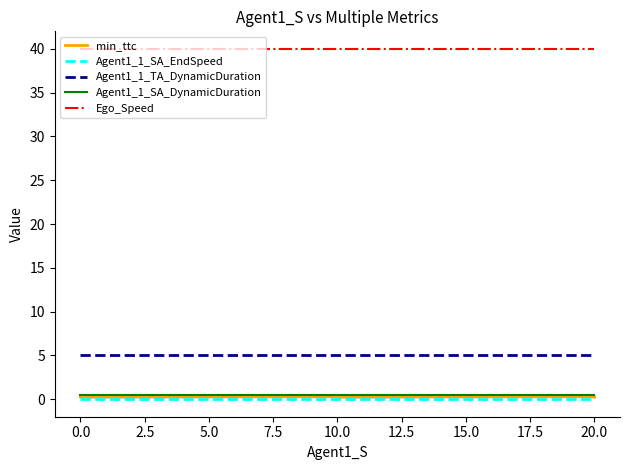

Reading right to left, extract all data points from this chart.

min_ttc: 0.2	0.3	0.3	0.2	0.3	0.3	0.2	0.3	0.3
Agent1_1_SA_EndSpeed: 0.0	0.0	0.0	0.0	0.0	0.0	0.0	0.0	0.0
Agent1_1_TA_DynamicDuration: 5.0	5.0	5.0	5.0	5.0	5.0	5.0	5.0	5.0
Agent1_1_SA_DynamicDuration: 0.5	0.5	0.5	0.5	0.5	0.5	0.5	0.5	0.5
Ego_Speed: 40.0	40.0	40.0	40.0	40.0	40.0	40.0	40.0	40.0